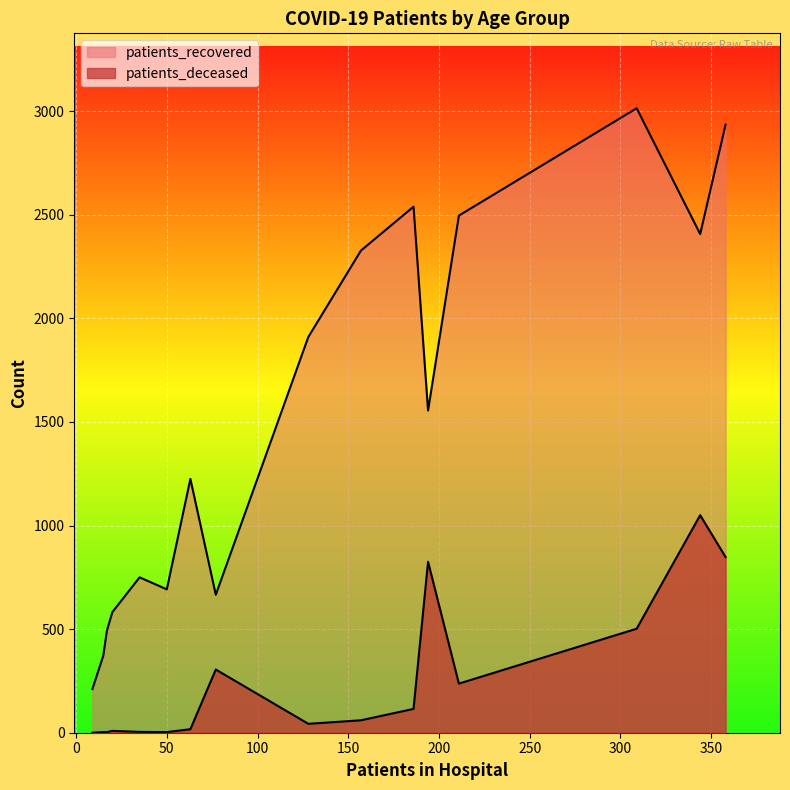

True or false: patients_deceased and patients_recovered intersect in this chart.

False